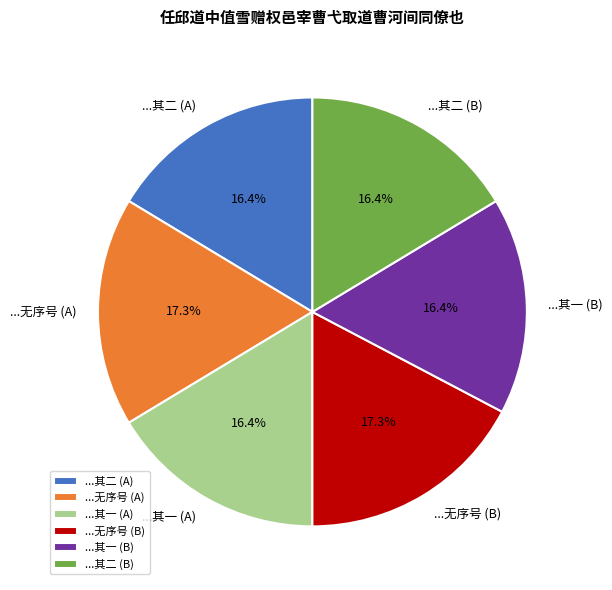

Does any single category account for the majority?

No